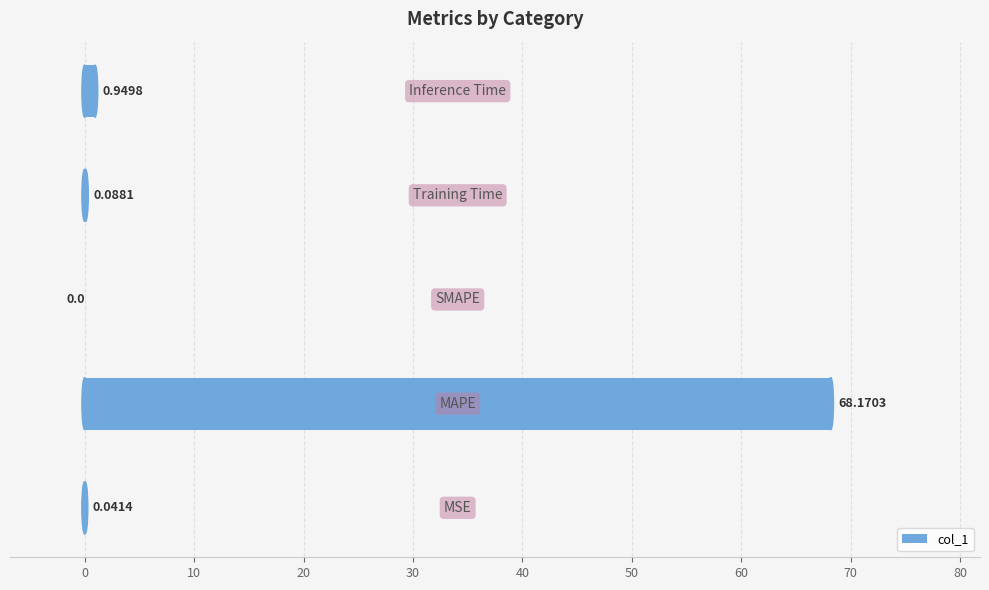

How many distinct data groups are displayed?

1